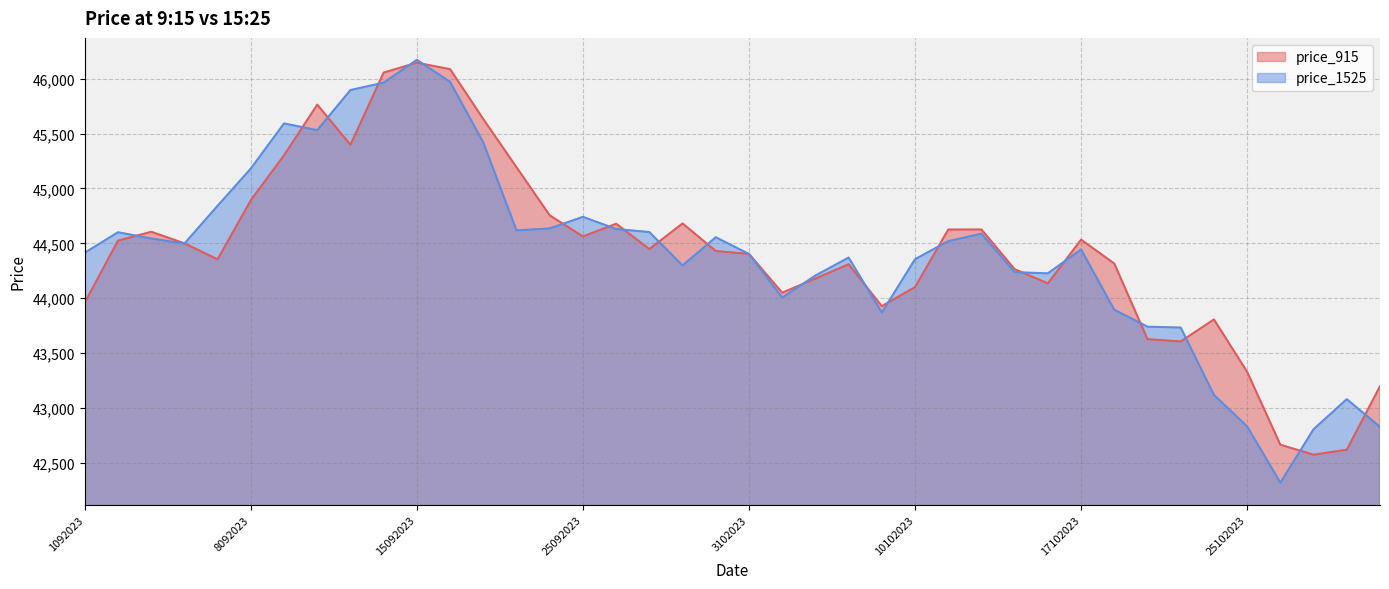

What is the difference between the price_1525 values at 6102023 and 30102023?

1290.0